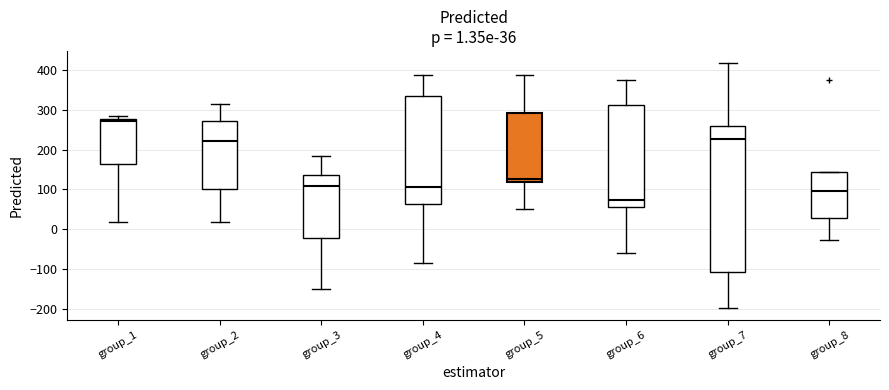

Which box has the lowest median line?

group_6